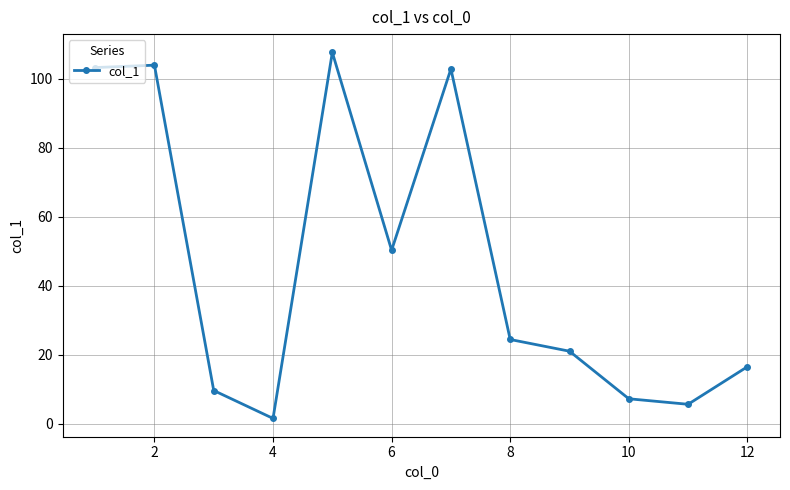

How many interior local valleys (lower than both neighbors) does the data have?

3